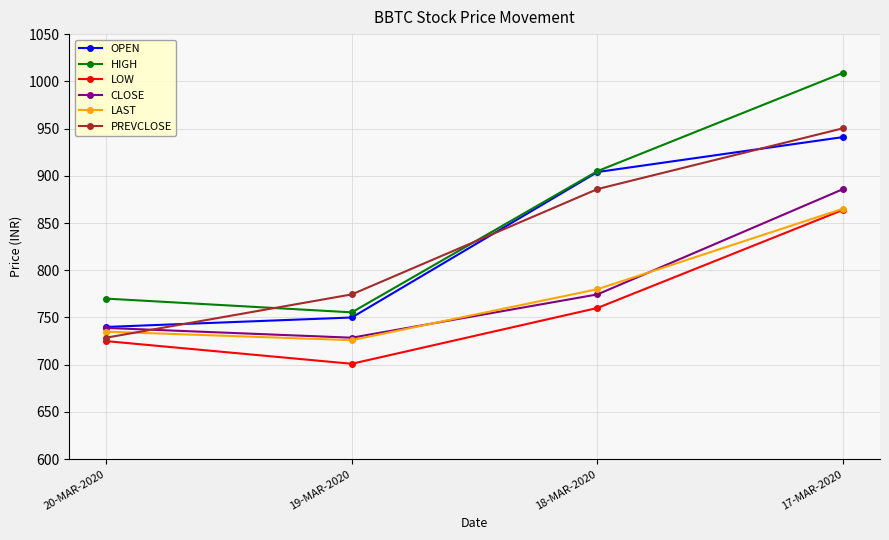

The value of OPEN at 17-MAR-2020 is 1397.8. True or false?

False